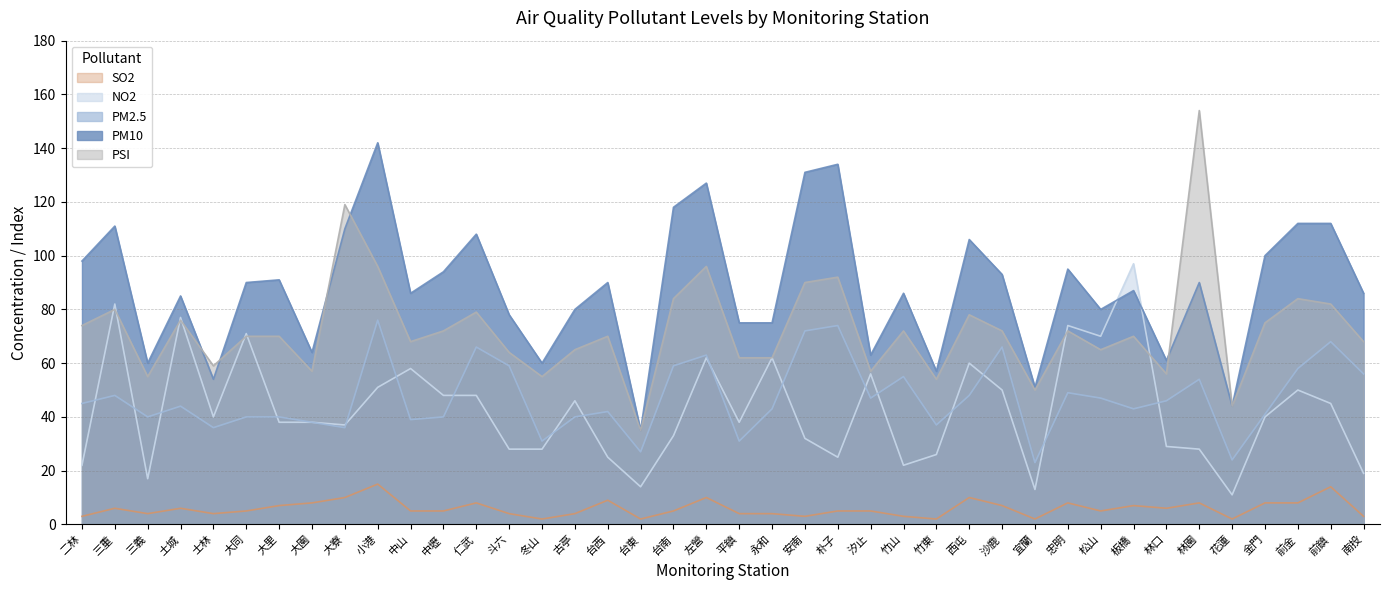

How many intersections are there between NO2 and PM2.5?

17